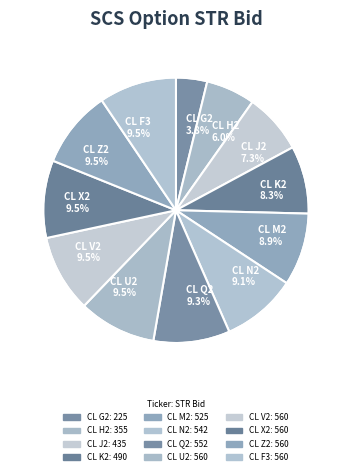

Between CL K2 8.3% and CL U2 9.5%, which is larger?

CL U2 9.5%